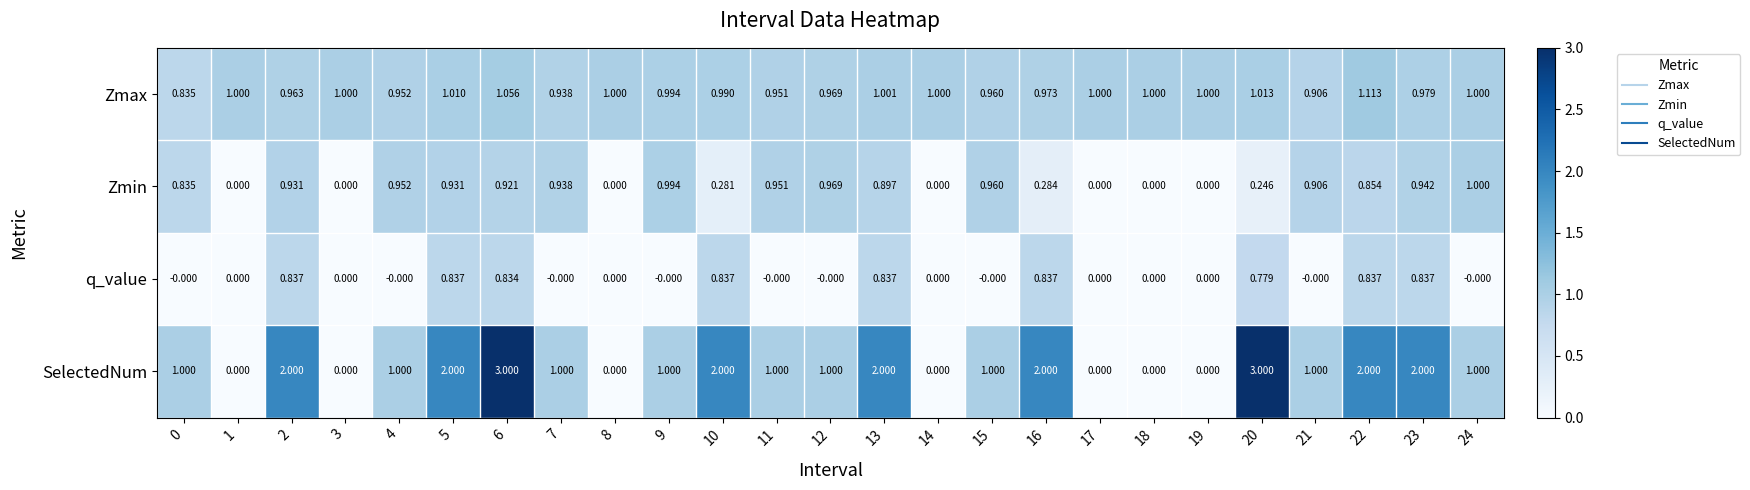

Which series has the widest spread of values?

SelectedNum